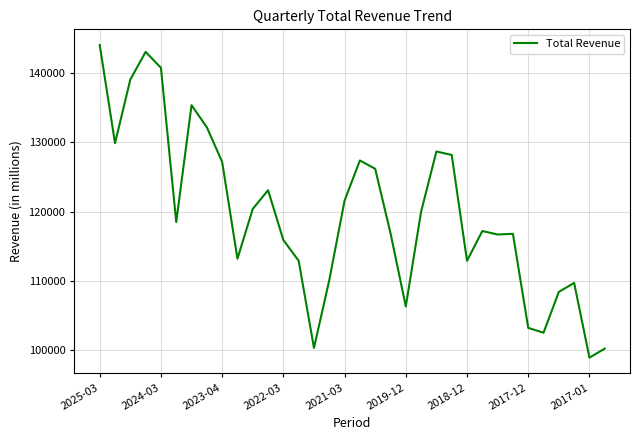

What is the average value?

119647